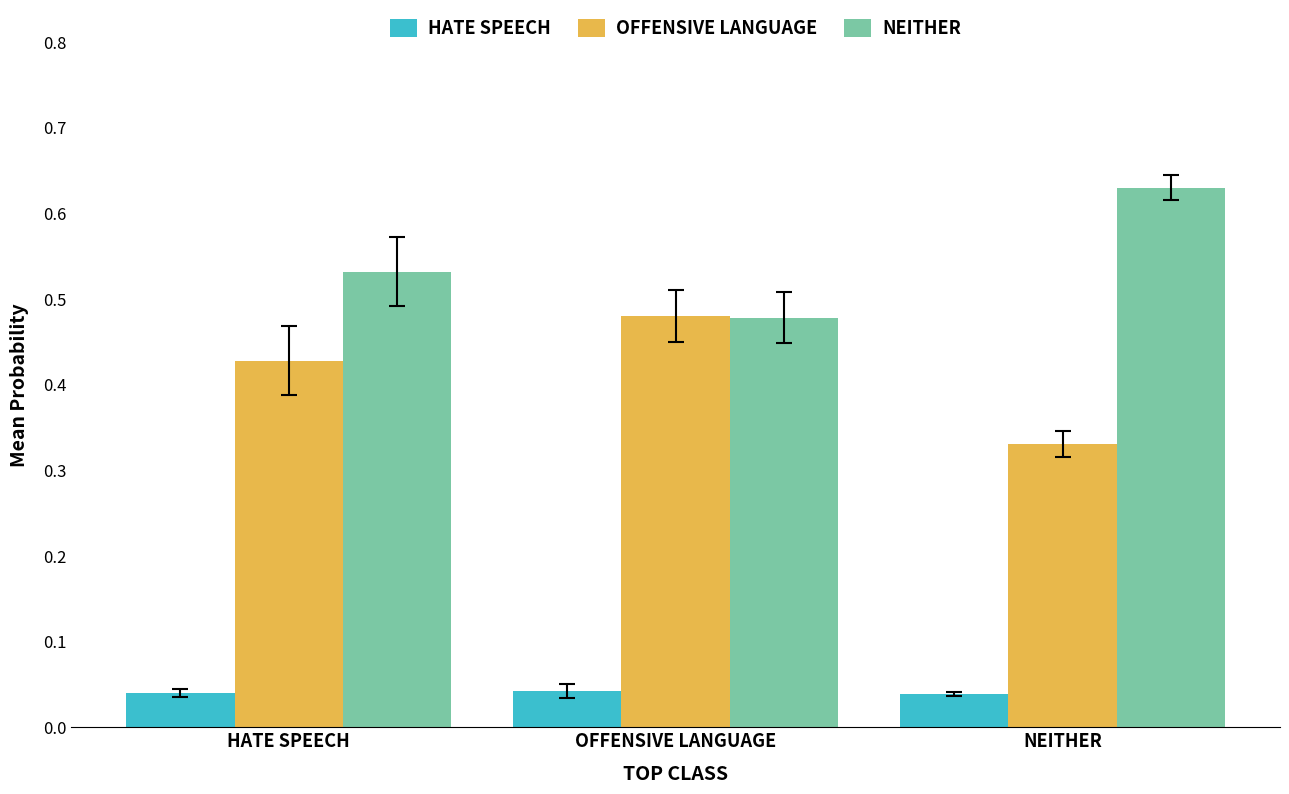

What is the total value across all series at NEITHER?

1.0